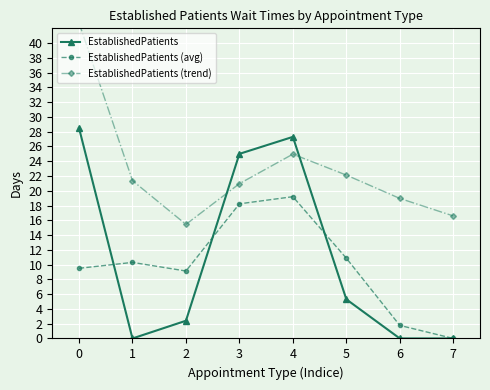

What is the difference between the maximum and minimum values in the EstablishedPatients (avg) series?

19.2